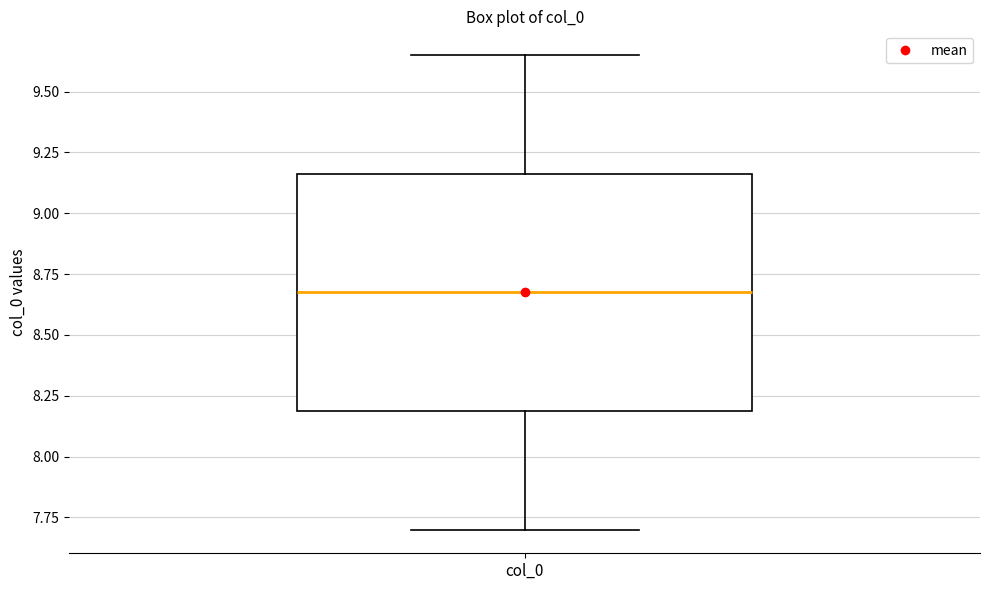

Transcribe this box plot: give where the median line is, the range the box spans, and where the two whiskers end, as read against the y-axis. The values are not printed on the chart, so give them approximately, as read against the axis.

median 8.70, box 8.20 to 9.15, whiskers 7.70 to 9.65